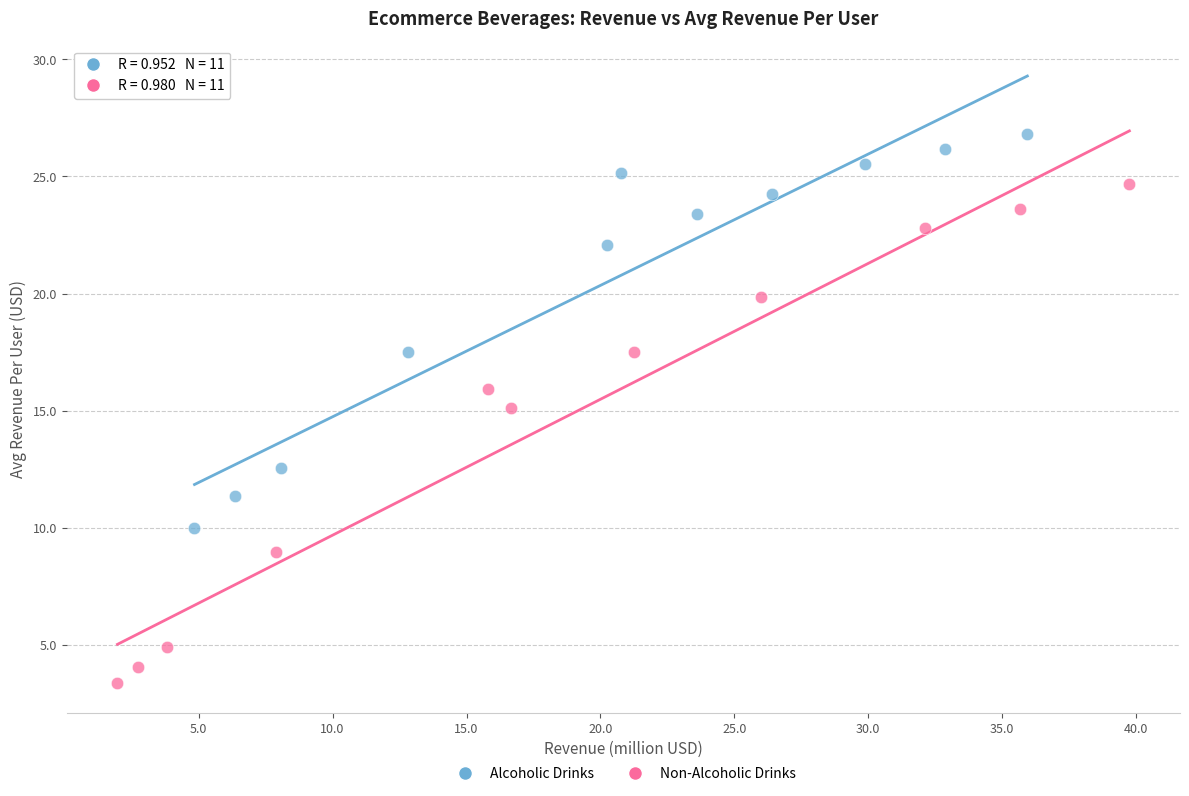

Which series contains the lowest Y value?

Non-Alcoholic Drinks